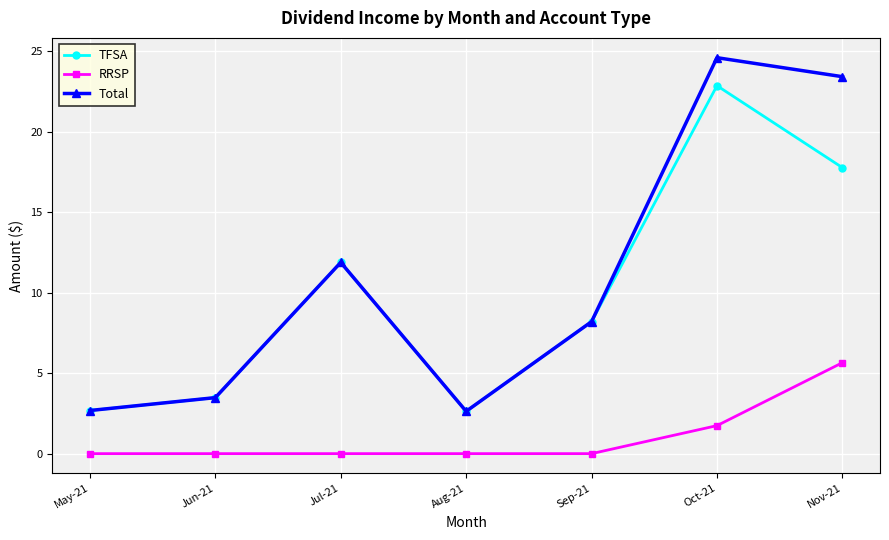

List the series in order of their peak value, highest first.

Total, TFSA, RRSP